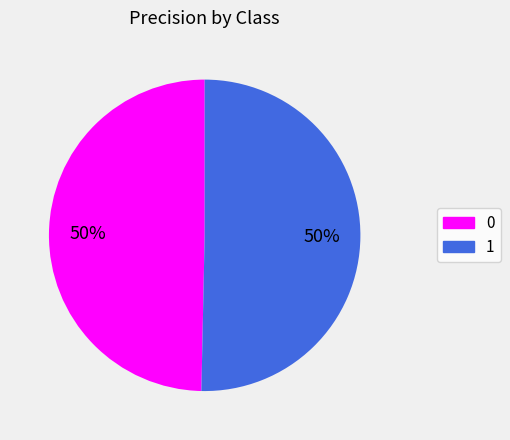

True or false: 1 accounts for 60% of the total.

False